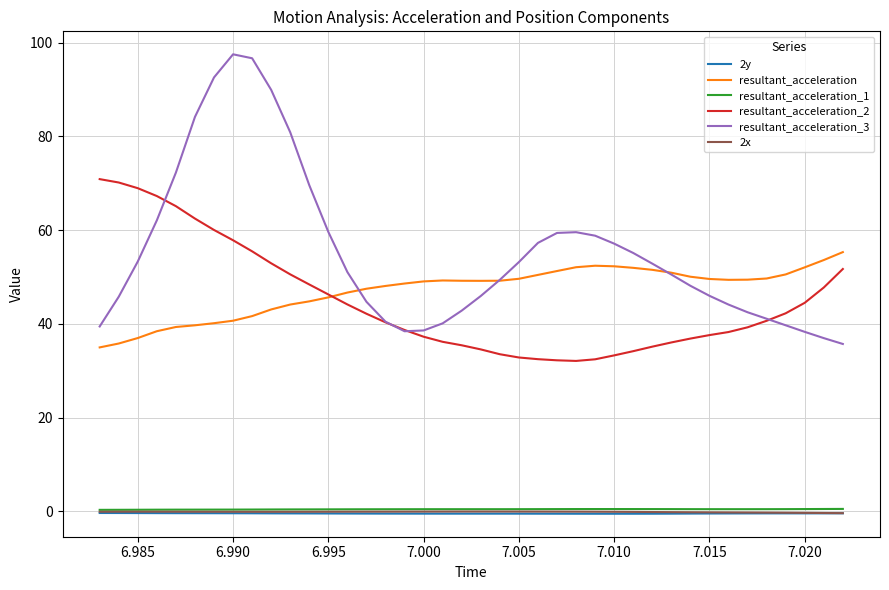

Does the chart display data point markers on the line(s)?

No